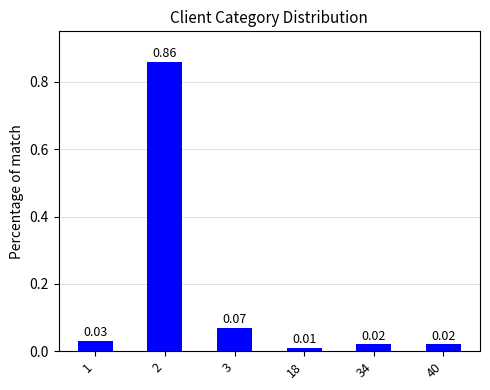

What is the sum of all values?

1.0